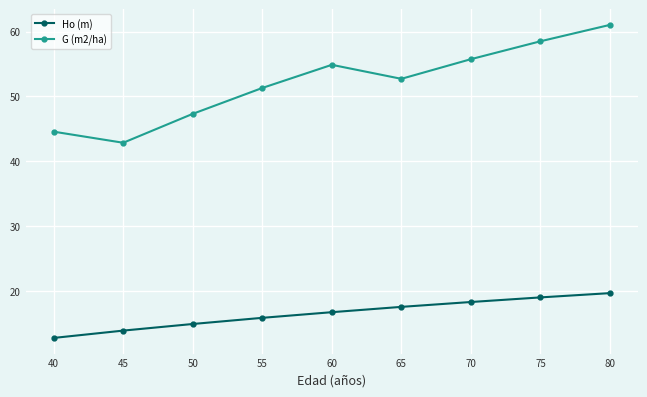

True or false: G (m2/ha) and Ho (m) cross at least once.

False